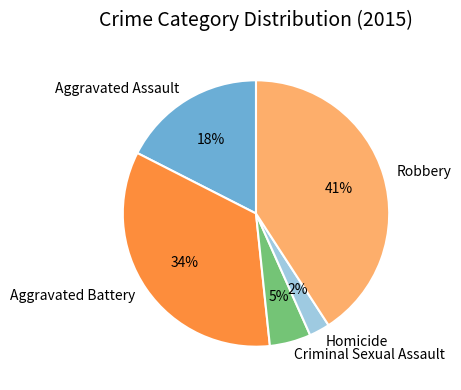

How many segments does this pie chart have?

5